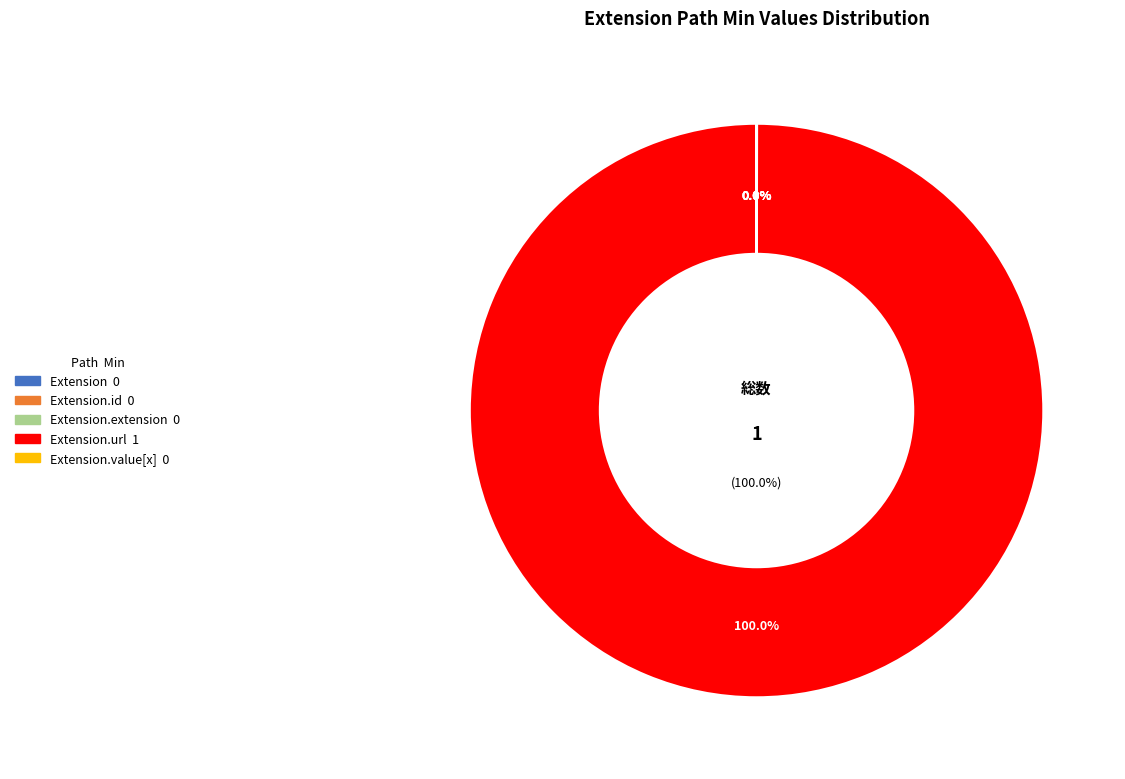

What percentage do Extension.url and Extension.id together represent?

100.0%